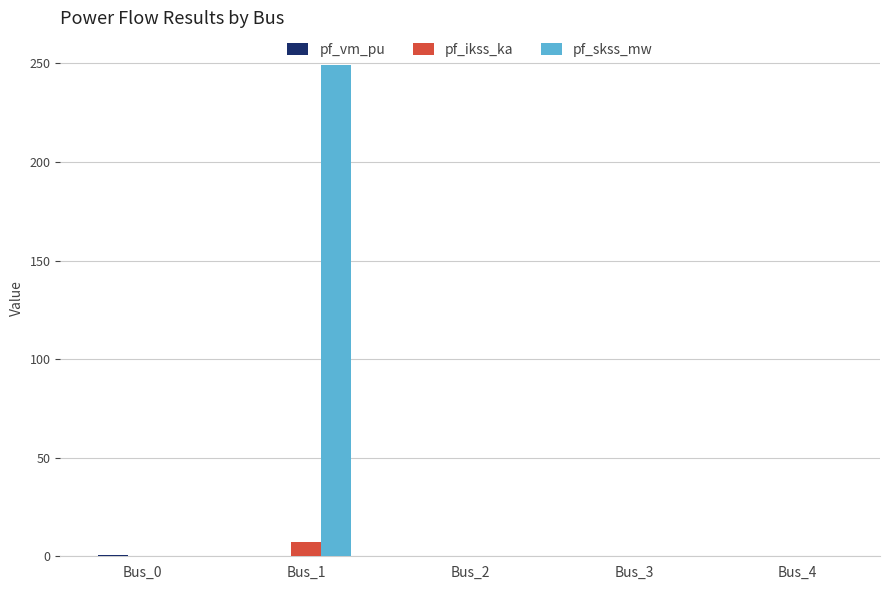

What is the sum of all pf_skss_mw values?

249.1